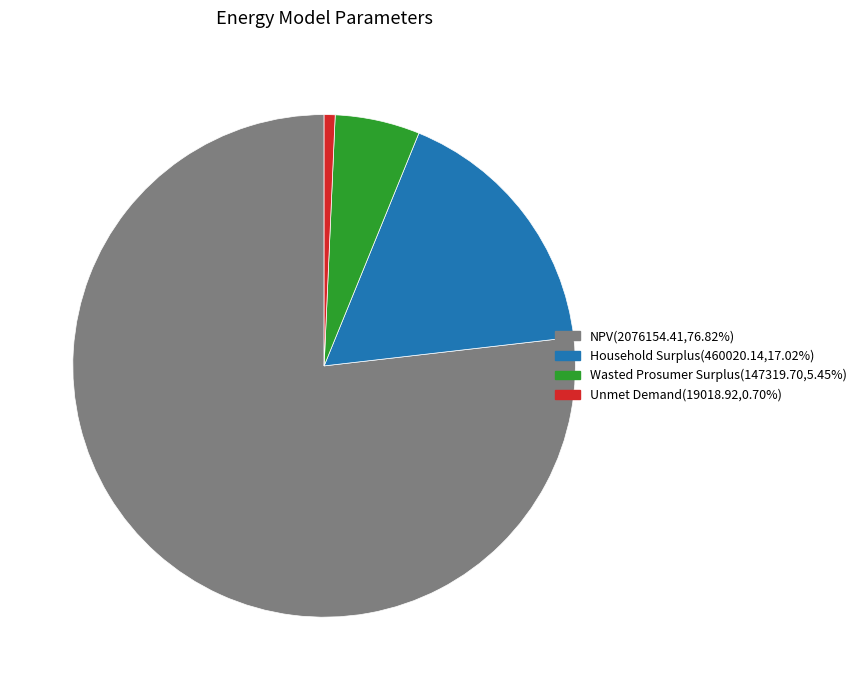

True or false: Household Surplus accounts for 17% of the total.

True